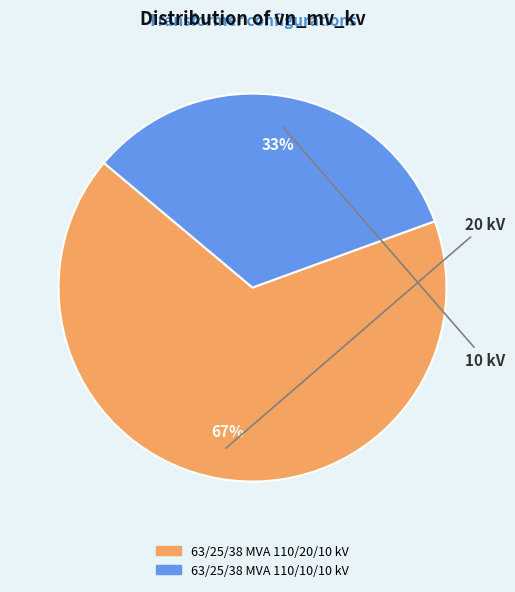

To the nearest percent, what is the average slice percentage?

50%